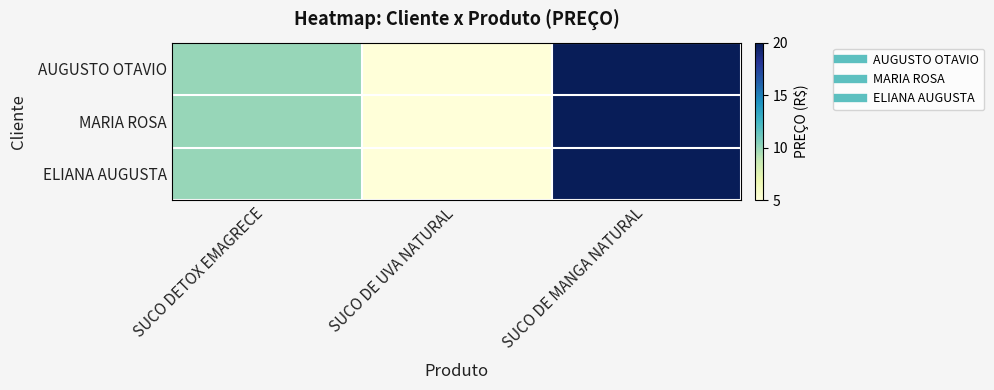

What is the total value across all series at SUCO DE UVA NATURAL?

15